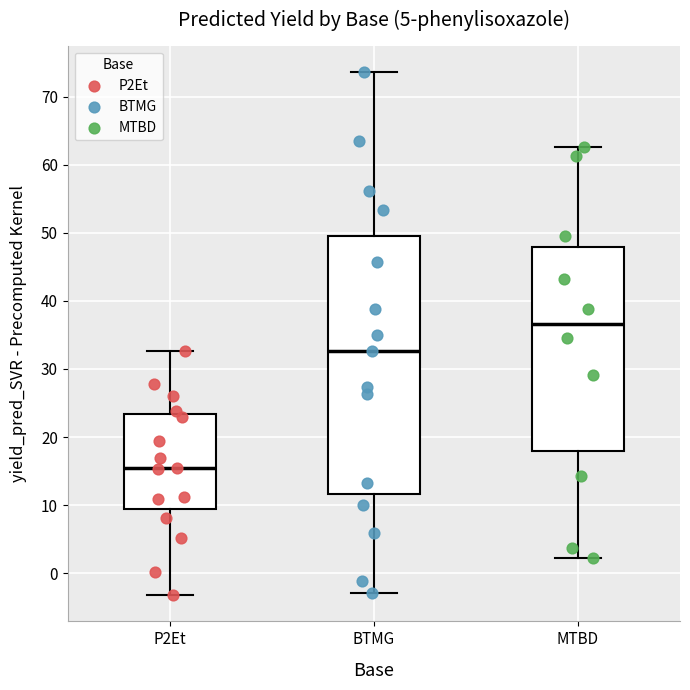

Where does the lower whisker of the box for MTBD end on the y-axis? The values are not printed on the chart, so give them approximately, as read against the axis.

2